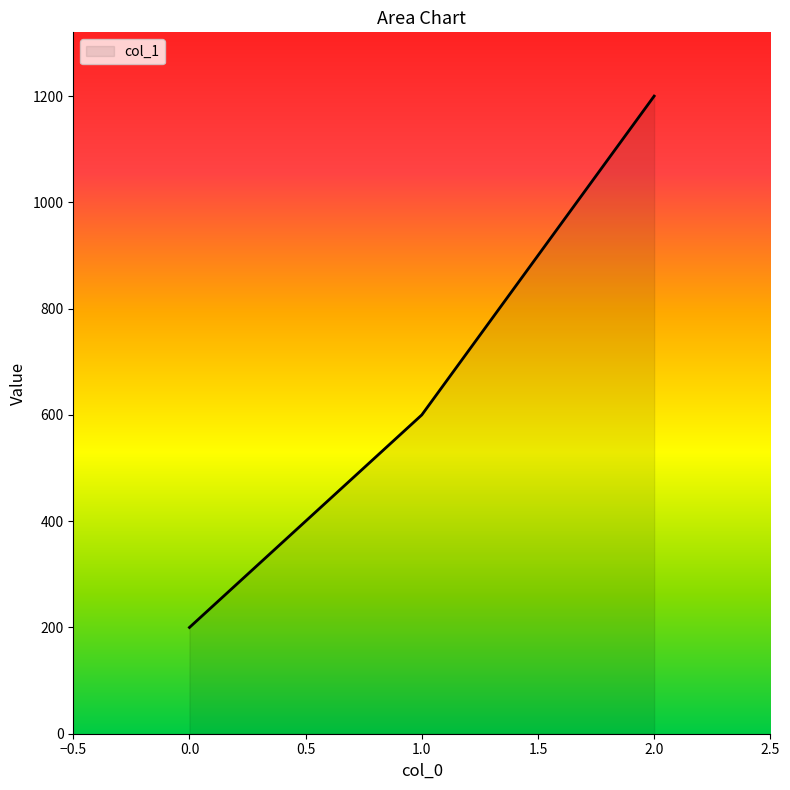

Reading left to right, what are all the values shown in this chart?

200	600	1200